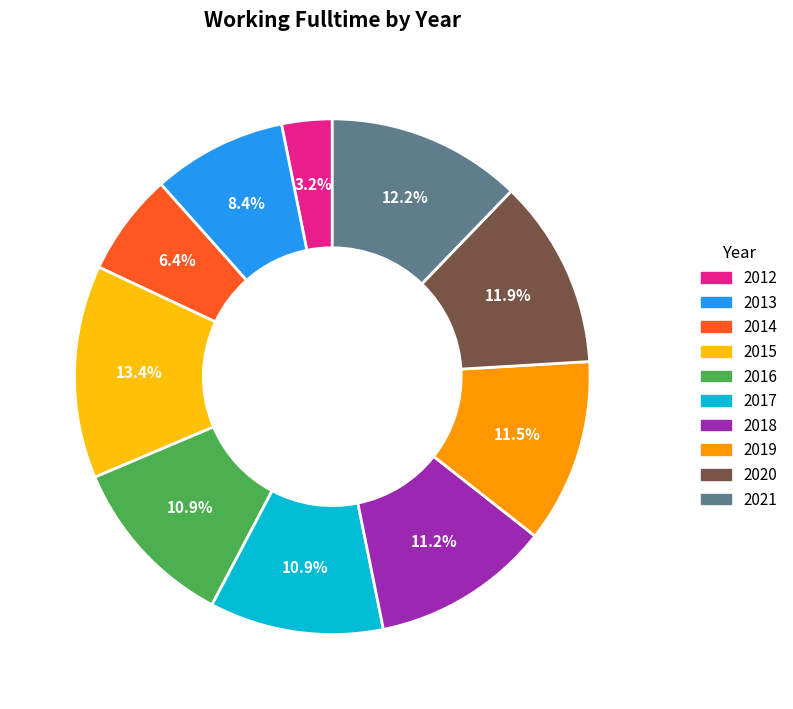

Is it true that 2014 is 6% of the pie?

True